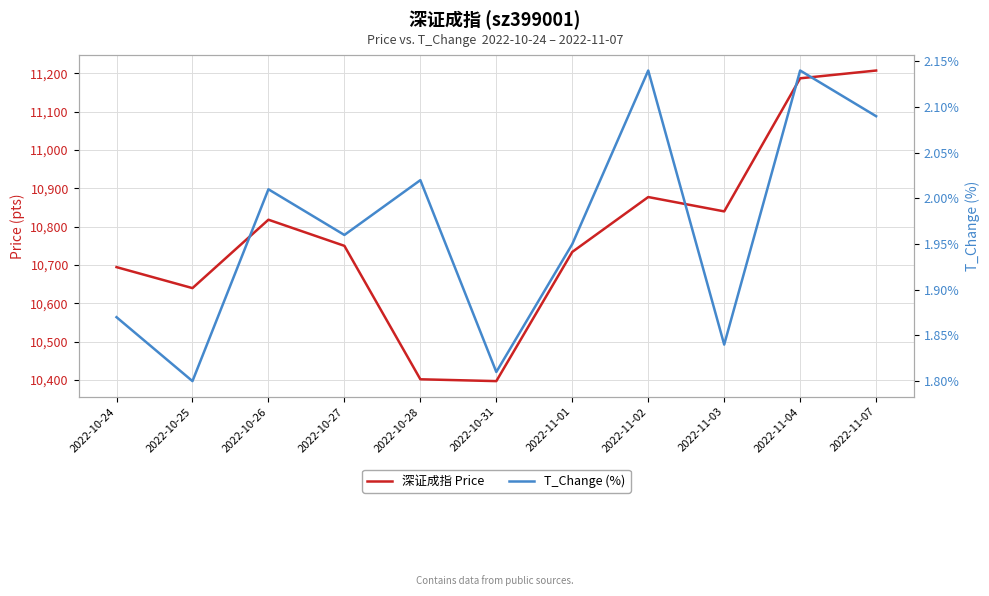

What is the total value across all series at 2022-11-07?

11209.8